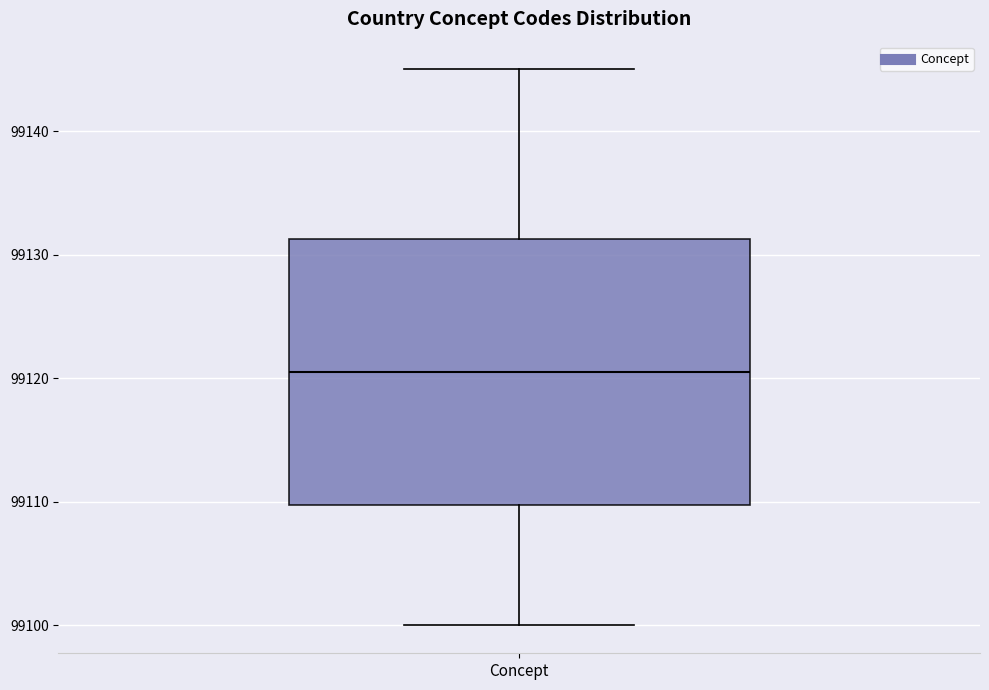

Read this box plot against the y-axis: the position of the median line, the range covered by the box, and the ends of both whiskers. The values are not printed on the chart, so give them approximately, as read against the axis.

median 99121, box 99110 to 99131, whiskers 99100 to 99145